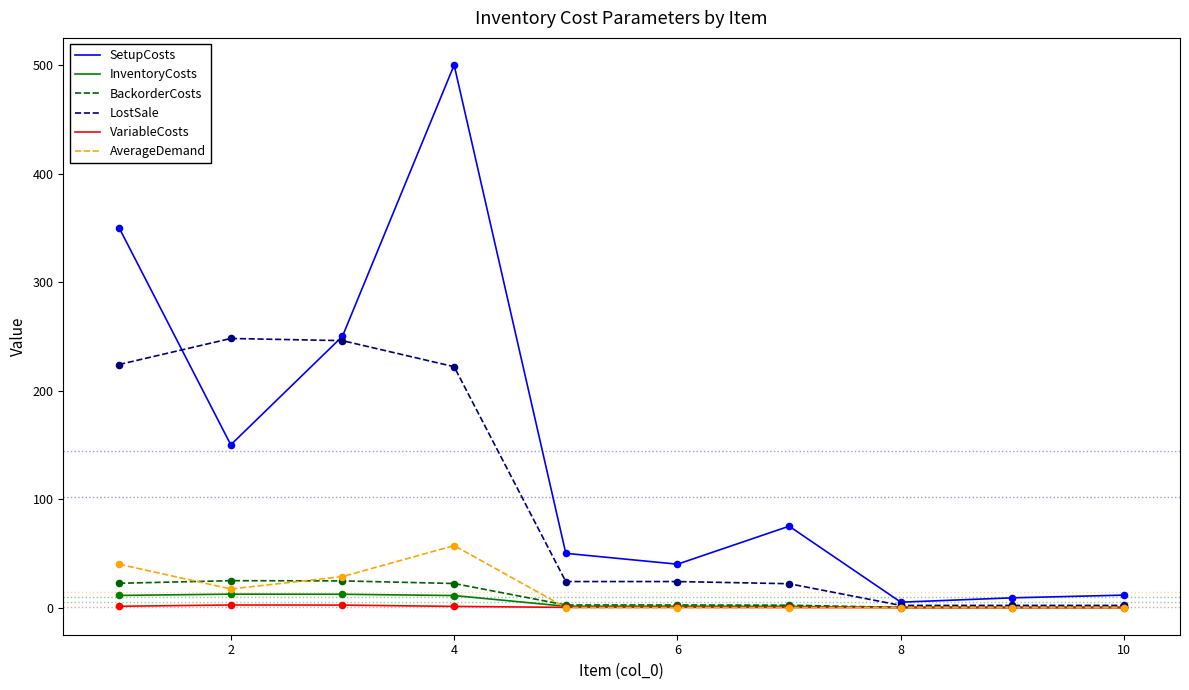

What is the highest value of the BackorderCosts series?

24.8